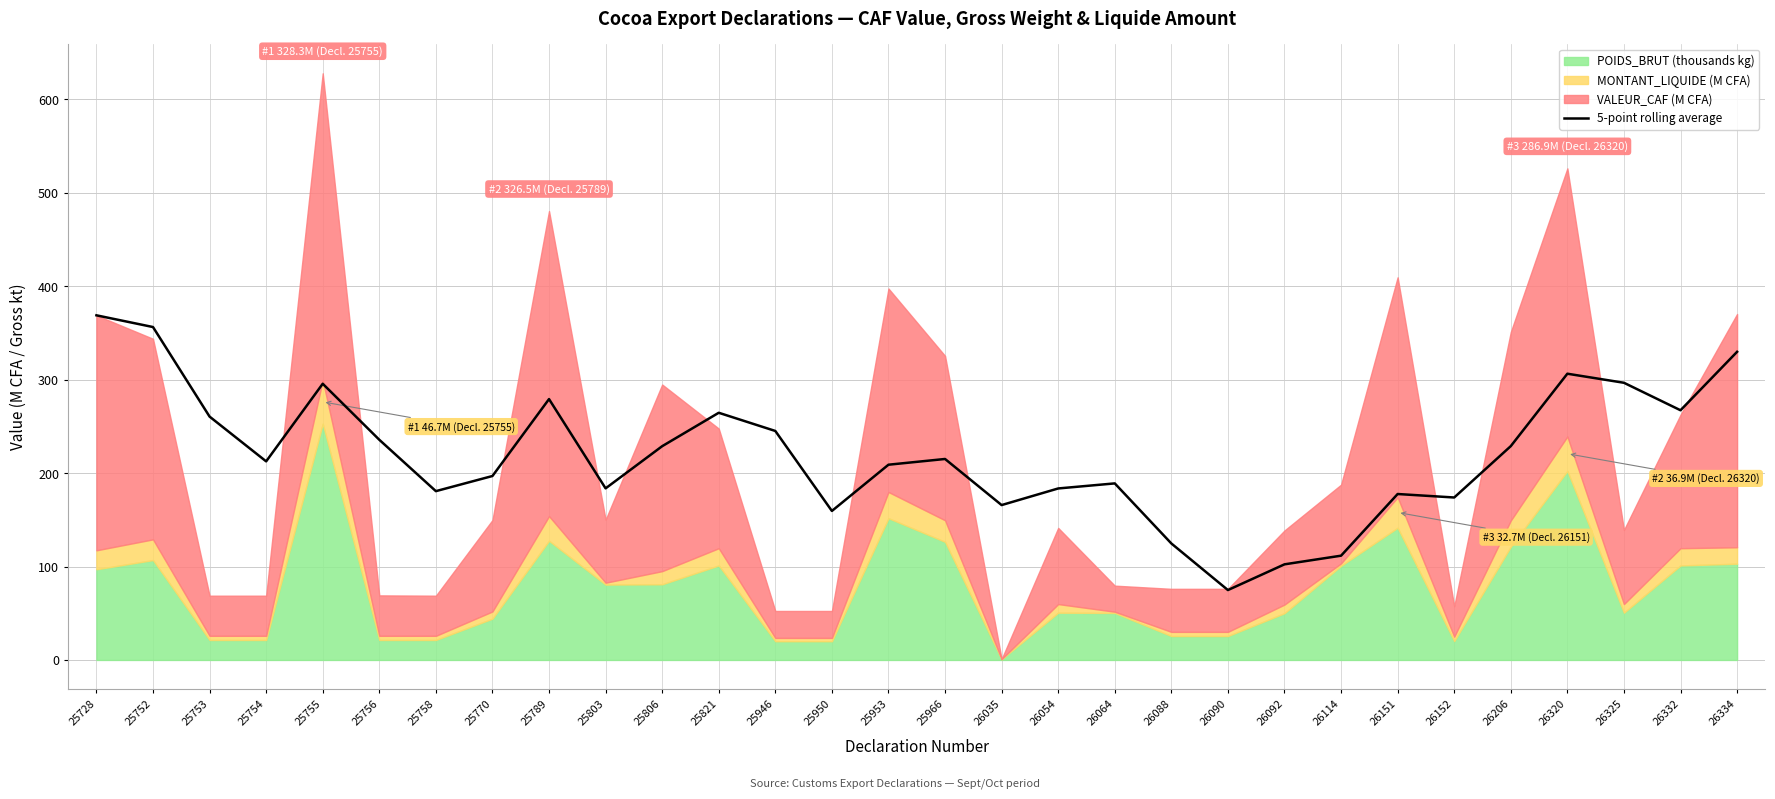

Reading right to left, what are all the values shown in this chart?

329.8	267.2	296.6	306.3	228.8	173.9	177.6	111.6	102.3	74.8	124.7	189.0	183.5	165.8	215.1	208.9	159.5	245.1	264.5	228.8	183.6	279.2	196.9	180.7	235.6	295.6	212.5	260.4	356.3	368.8